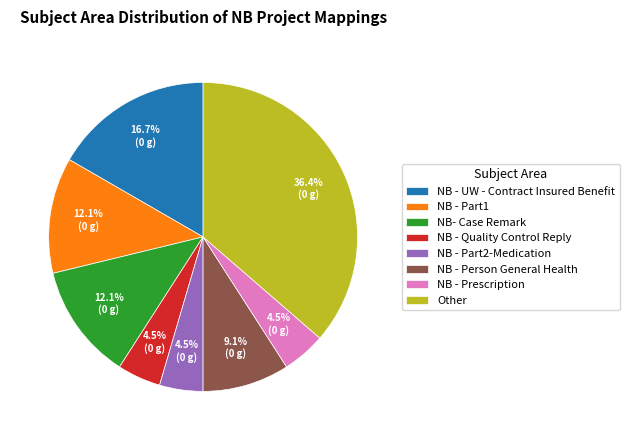

Is there a majority slice in this chart?

No